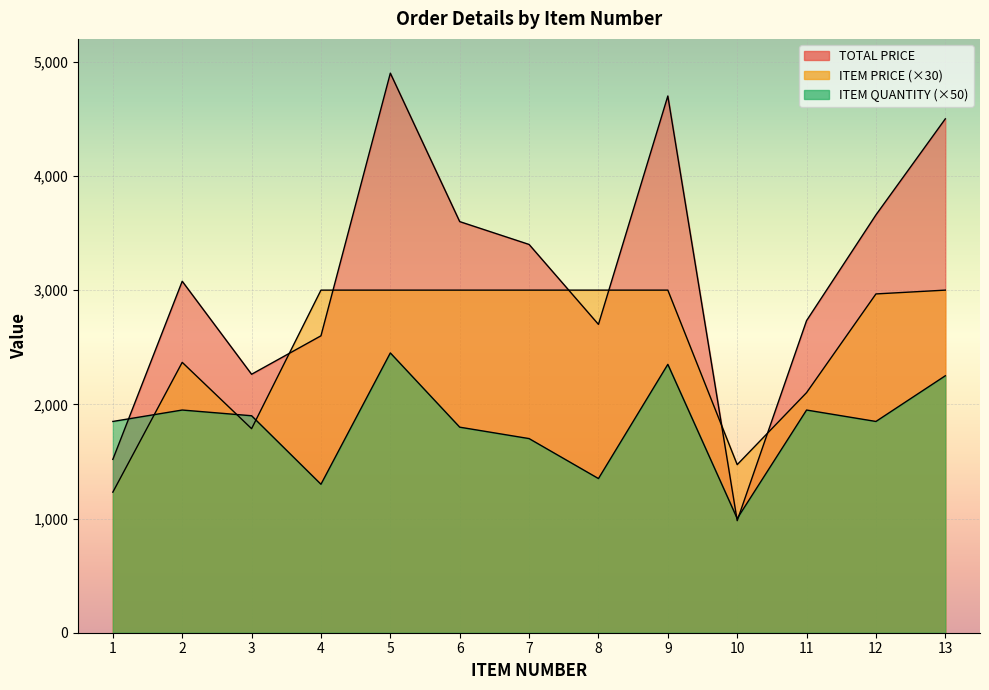

Is the value of ITEM QUANTITY at 1 greater than the value of ITEM PRICE at 10?

Yes